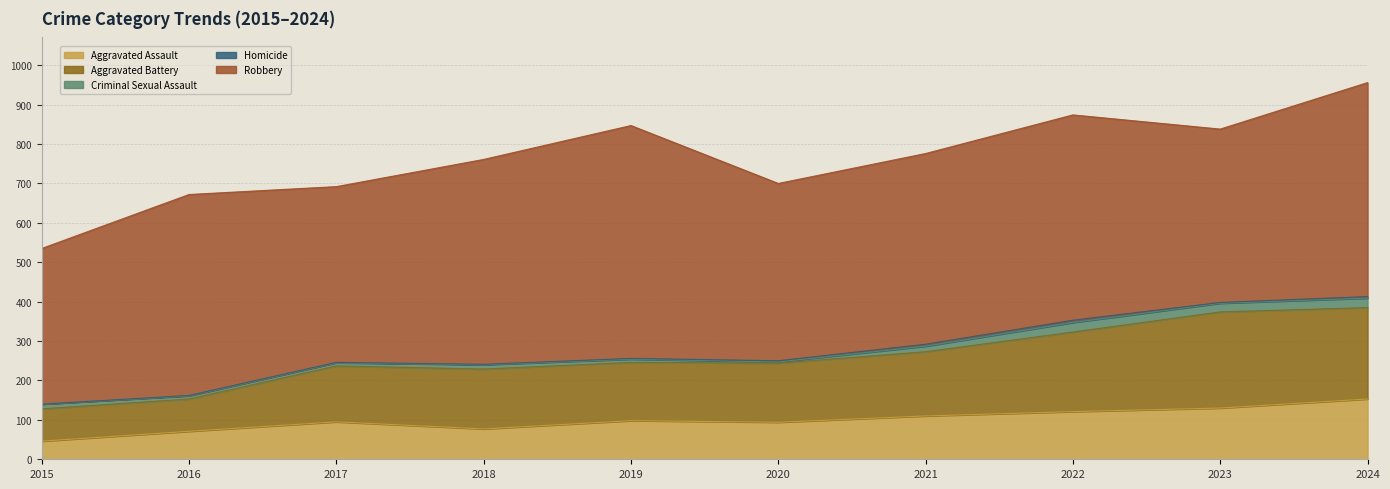

Reading right to left, transcribe all the data shown in this chart.

Aggravated Assault: 153	130	121	110	94	98	77	95	71	46
Aggravated Battery: 232	244	202	163	150	148	152	142	82	82
Criminal Sexual Assault: 24	22	24	14	3	8	11	8	8	12
Homicide: 4	2	6	5	3	2	1	1	1	0
Robbery: 543	440	521	484	450	591	520	446	510	395